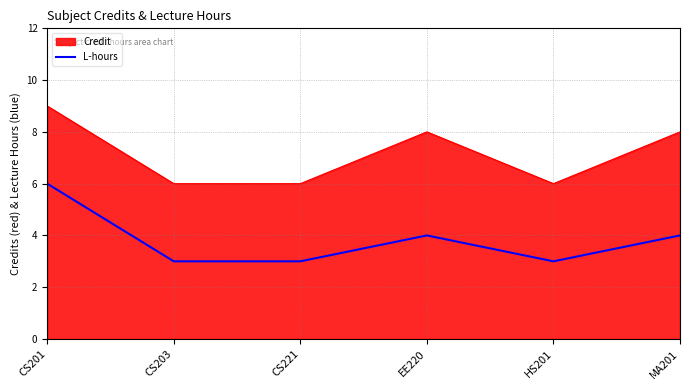

Approximately how many times larger is the value at MA201 compared to CS221?

1.3